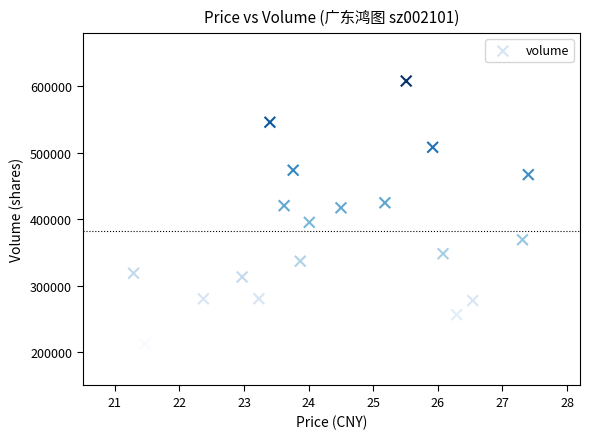

What is the range of Y values (max minus min)?

395327